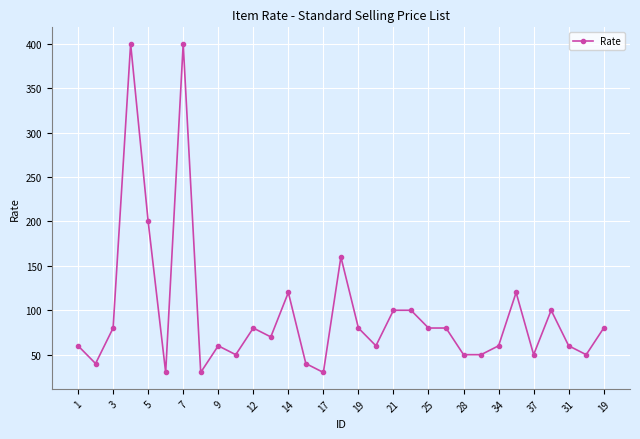

What is the value of the 23rd point from the left?

50